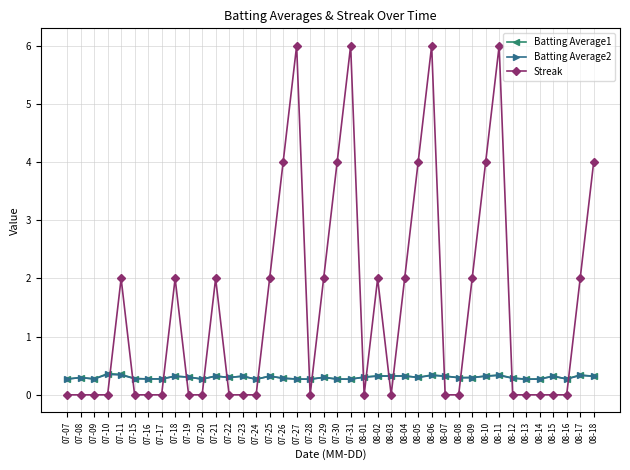

Is the value of Batting Average2 at 07-31 greater than the value of Streak at 07-28?

Yes